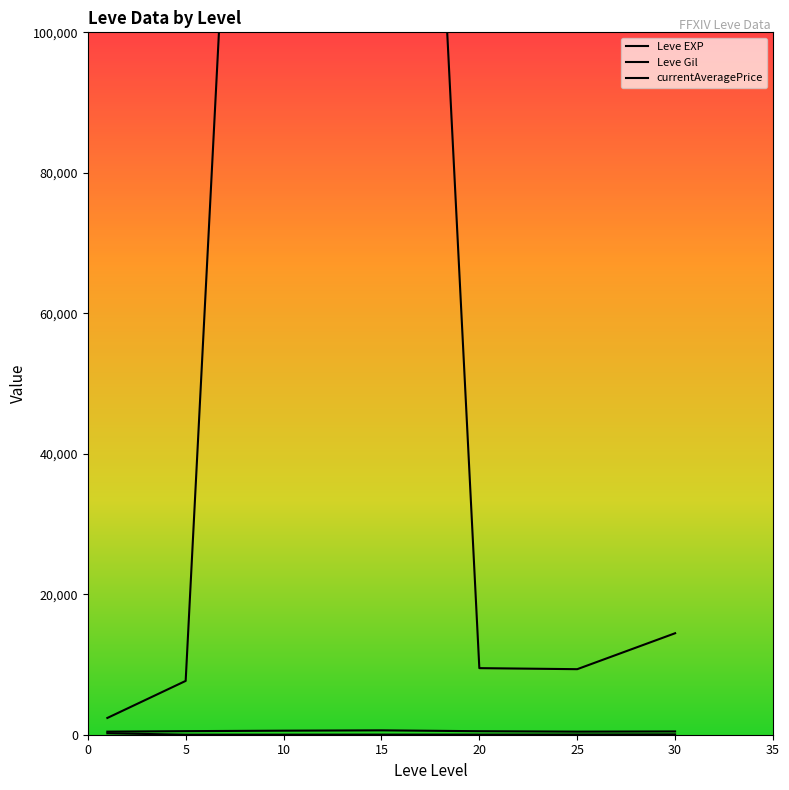

Count the number of data series in this chart.

3